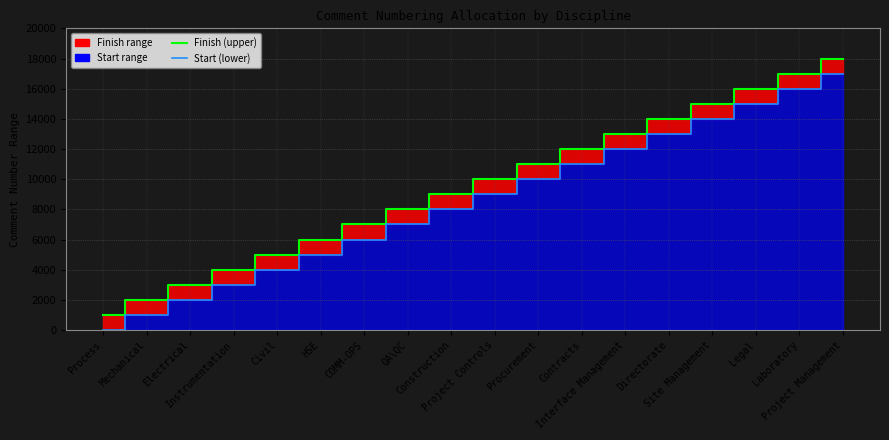

Which series has the widest spread of values?

Finish (line)